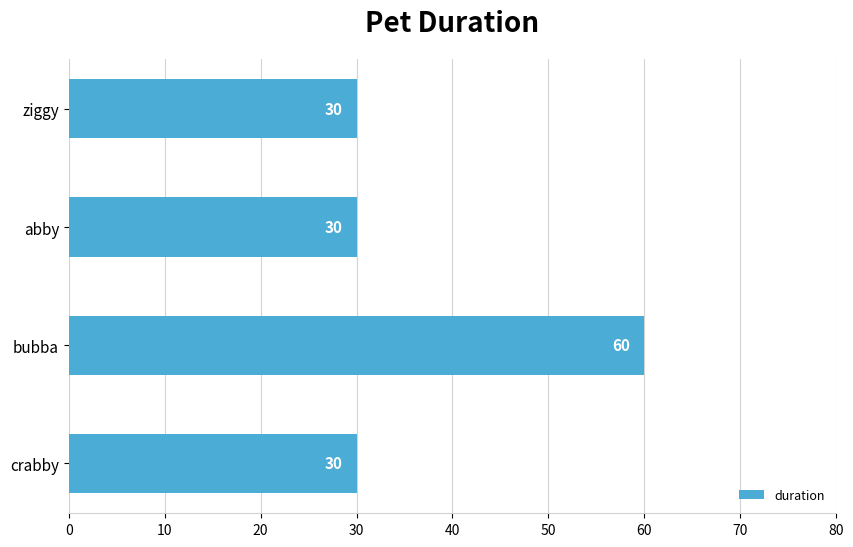

How many series are shown in this chart?

1